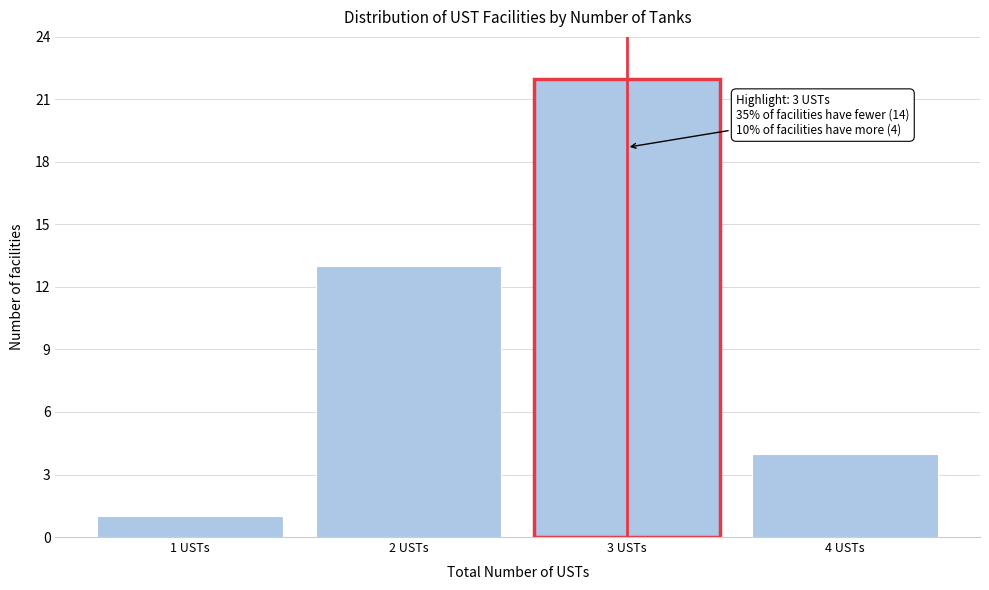

Which range on the x-axis has the tallest bar?

2.5 to 3.5